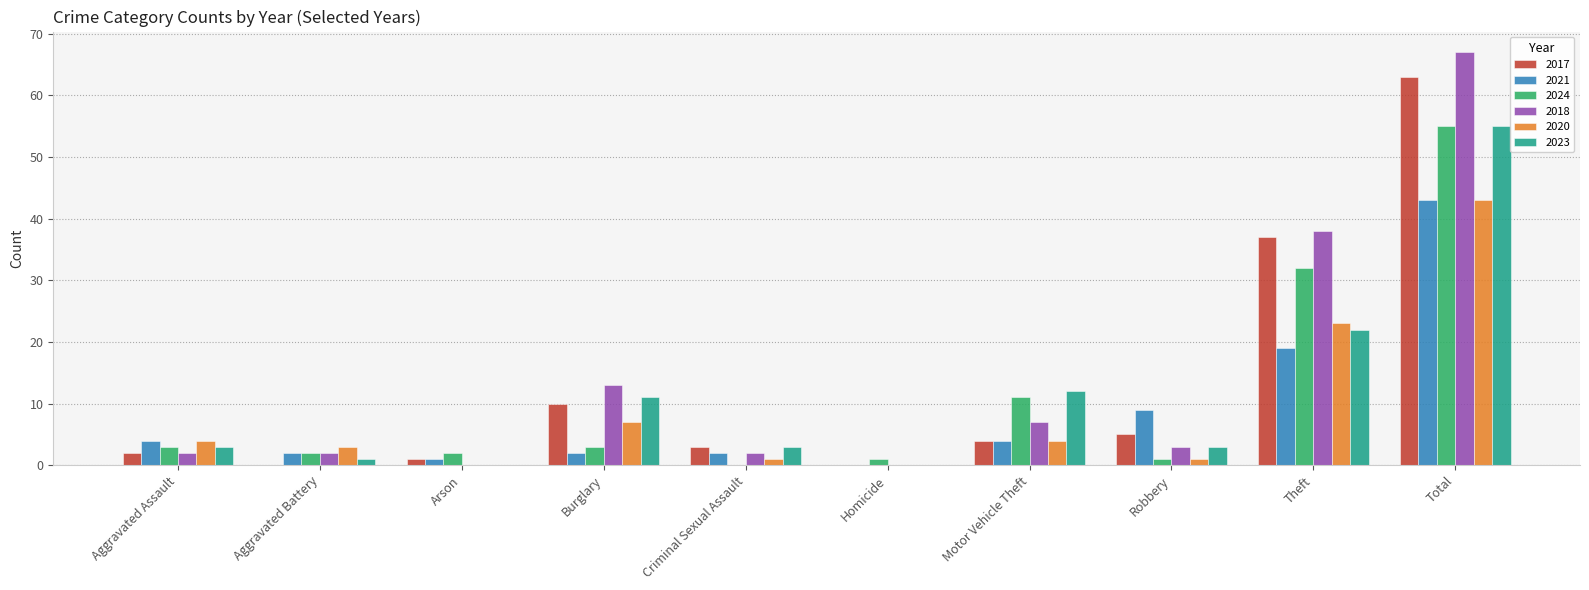

At which category is the sum across all series the highest?

Total